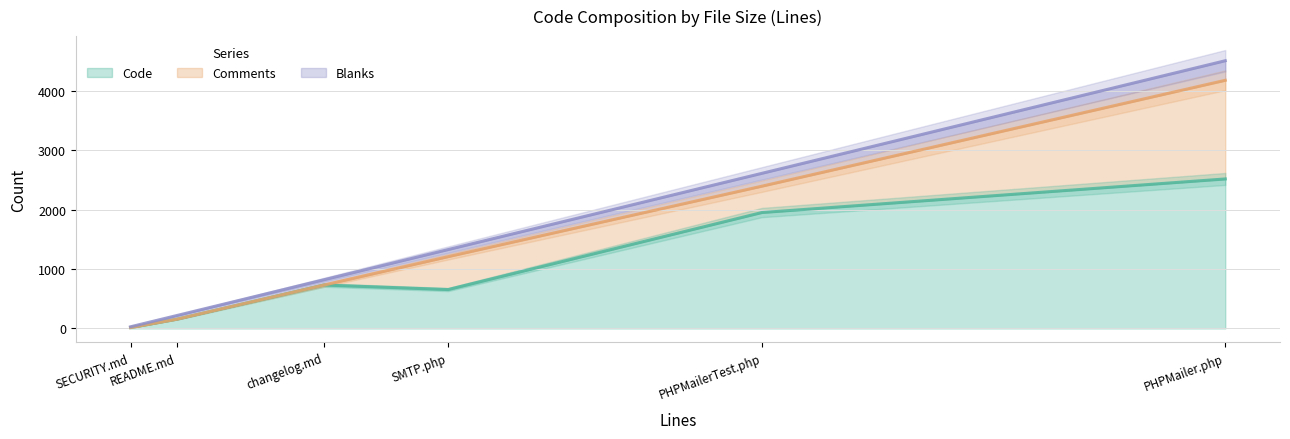

What is the maximum value for Code?

2514